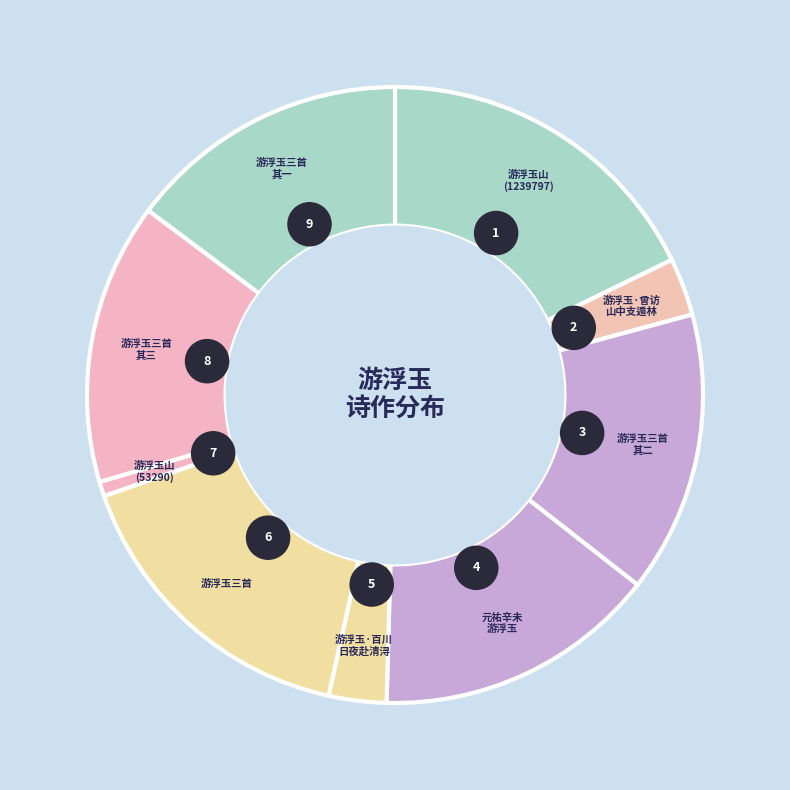

How many slices are in this pie chart?

9